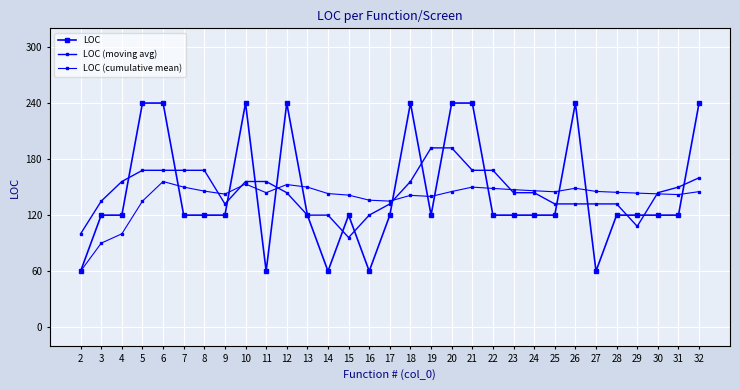

What is the value of the LOC point at the 19th from the left?

240.0